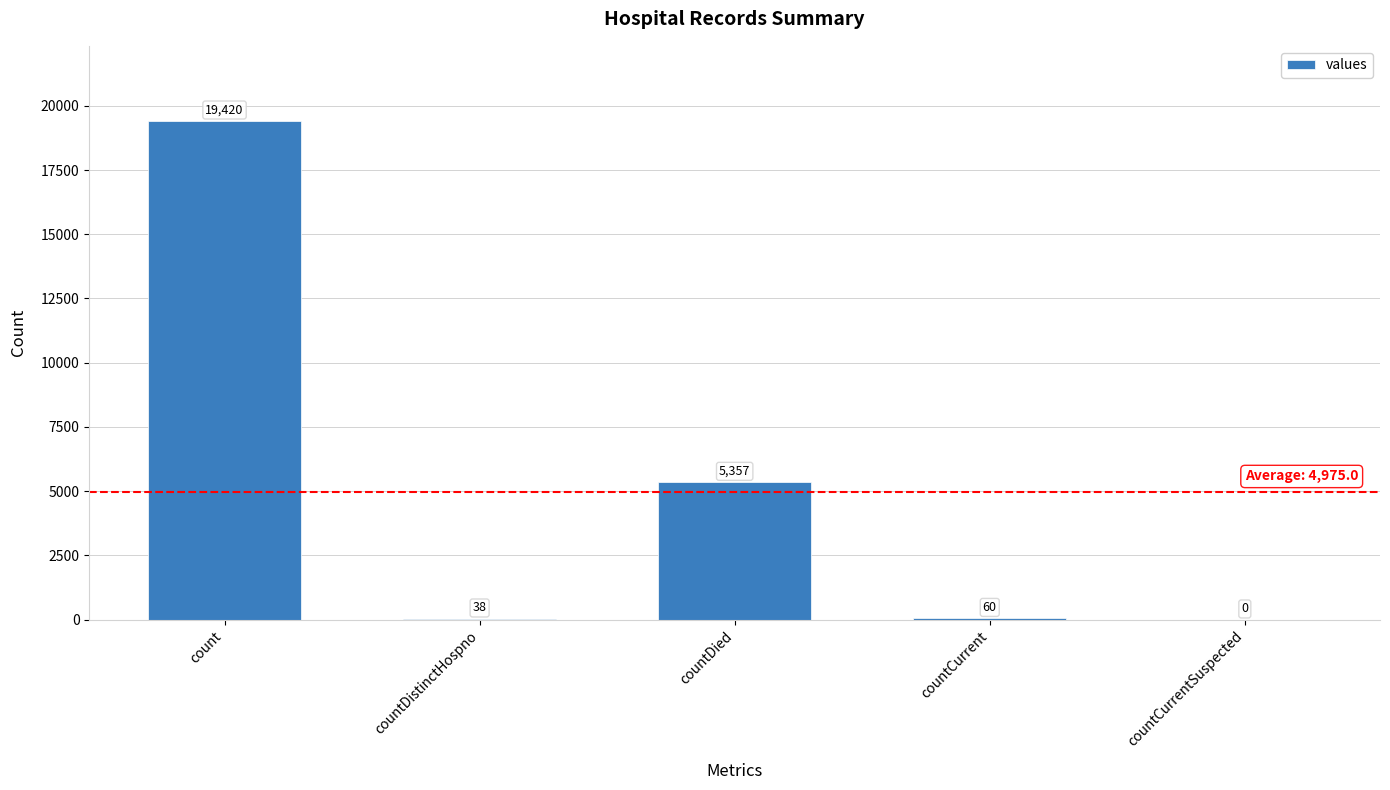

Reading right to left, transcribe all the data shown in this chart.

countCurrentSuspected=0	countCurrent=60	countDied=5357	countDistinctHospno=38	count=19420